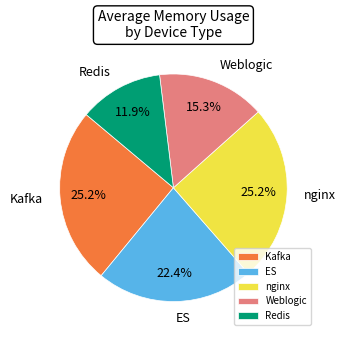

What percentage do Redis and nginx together represent?

37.1%